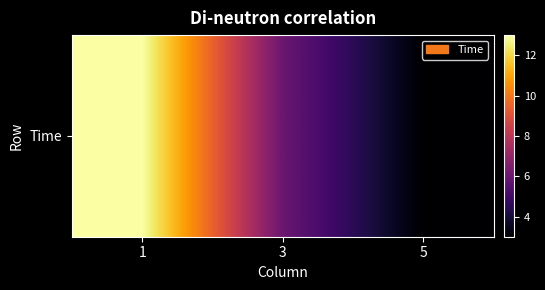

Which label corresponds to the largest value in the chart?

1